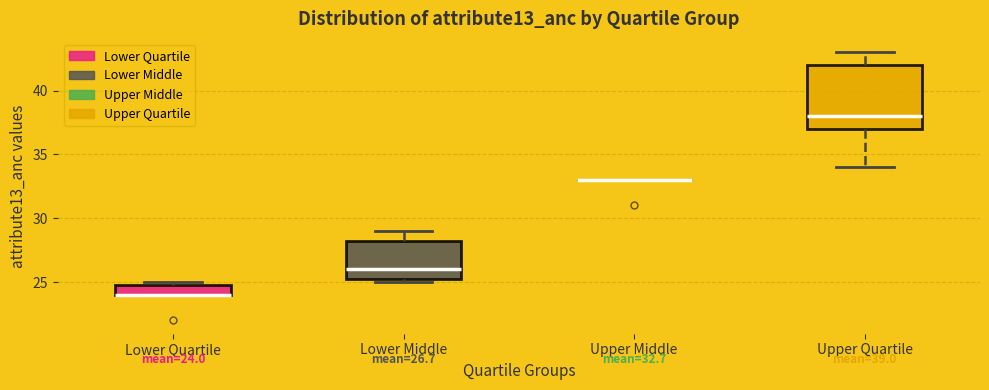

Which box is the tallest, from its lower edge to its upper edge?

Upper Quartile